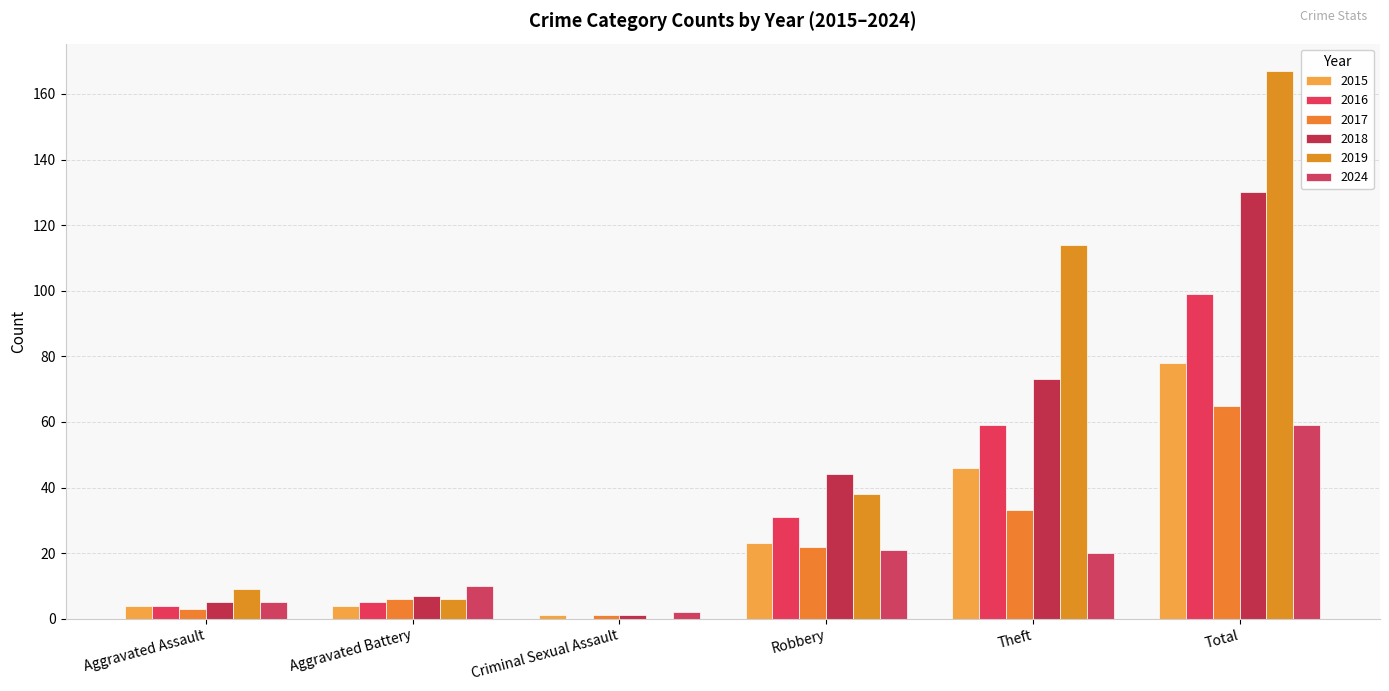

Are the bars horizontal?

No